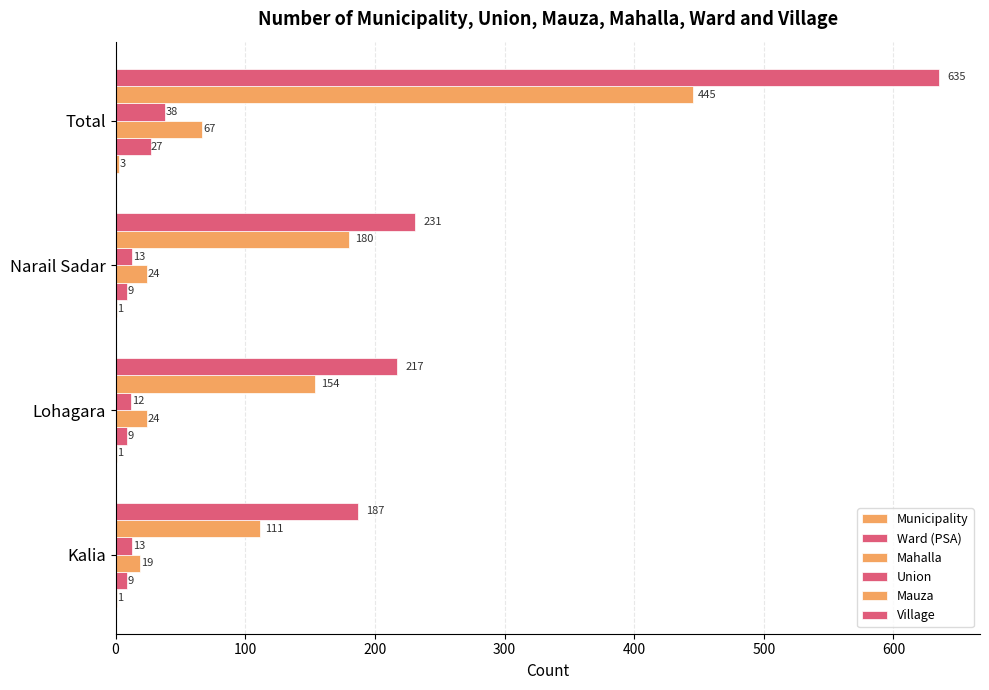

How many series are shown in this chart?

6